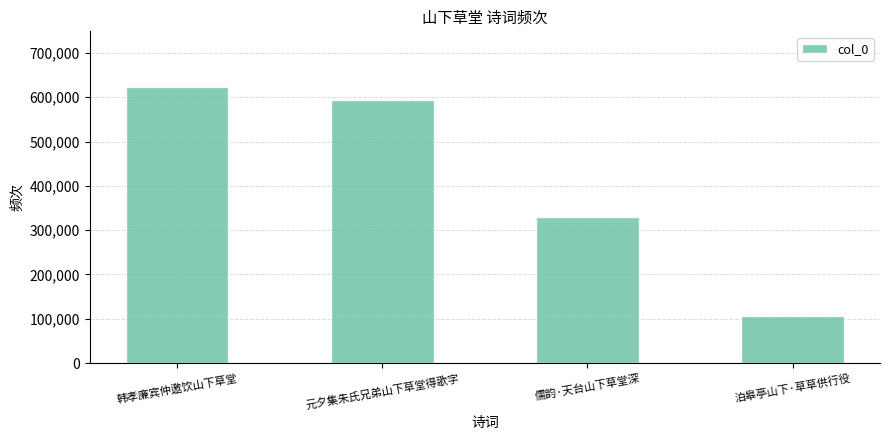

List the labels in order of value, smallest first.

泊皋亭山下·草草供行役, 儒韵·天台山下草堂深, 元夕集朱氏兄弟山下草堂得歌字, 韩孝廉宾仲邀饮山下草堂